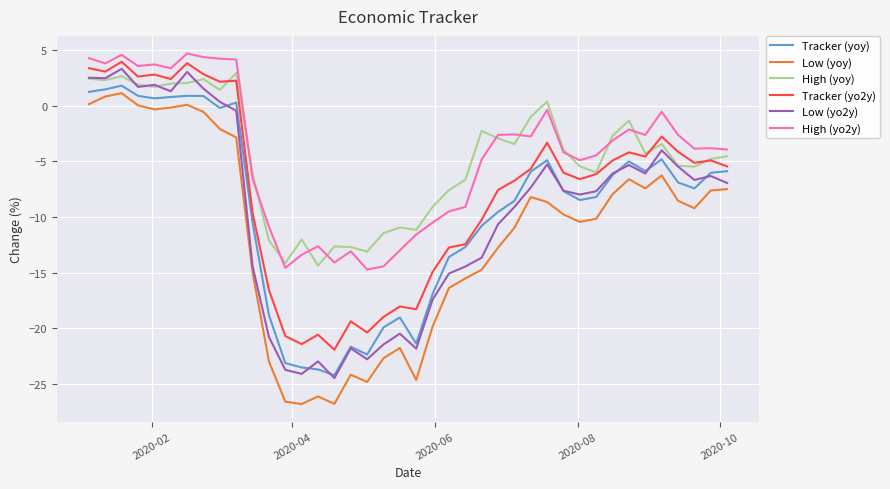

True or false: Tracker (yo2y) and Low (yoy) cross at least once.

False